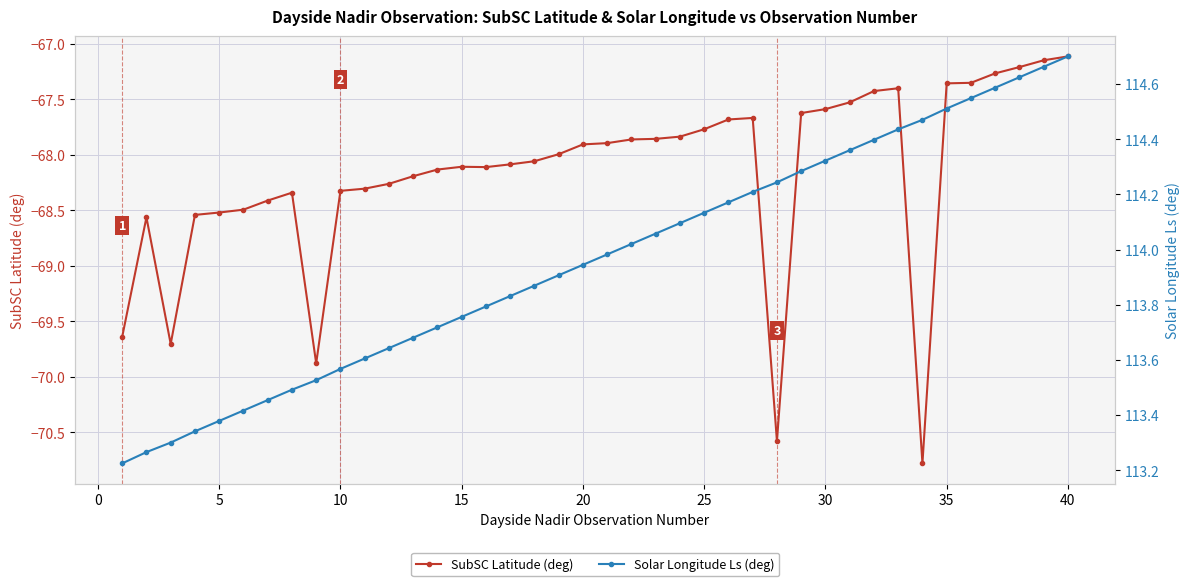

What is the difference between the second highest and second lowest values in the Solar Longitude Ls (deg) series?

1.4